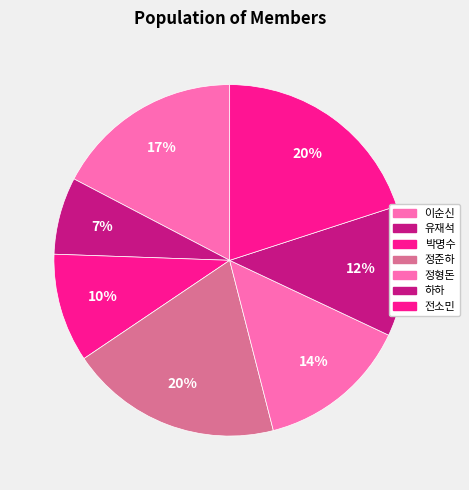

Which category has the smallest portion of the pie?

유재석